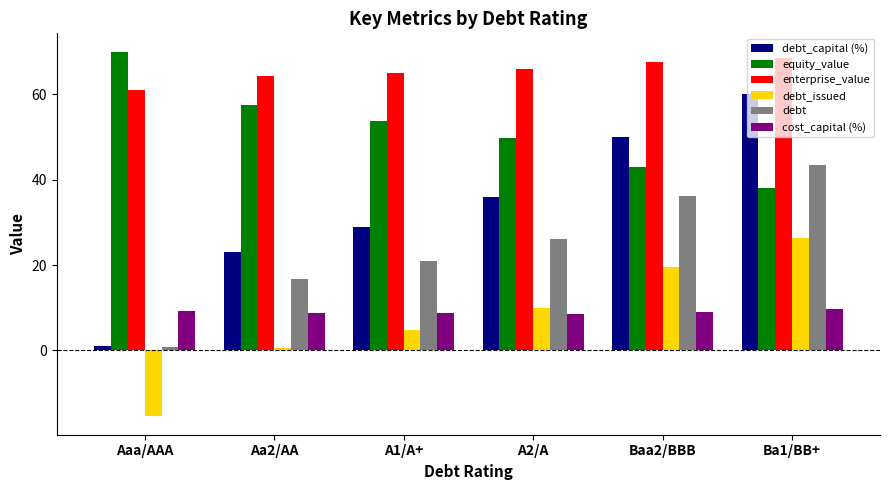

Rank the series at Baa2/BBB from lowest to highest value.

cost_capital (%), debt_issued, debt, equity_value, debt_capital (%), enterprise_value